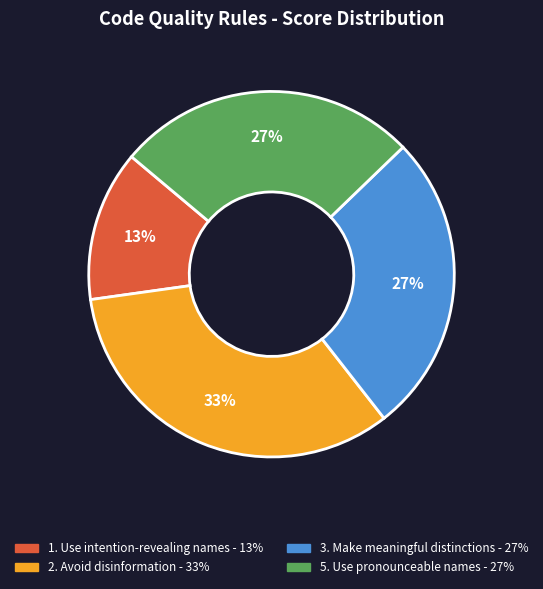

Is there any slice that represents more than half of the pie?

No